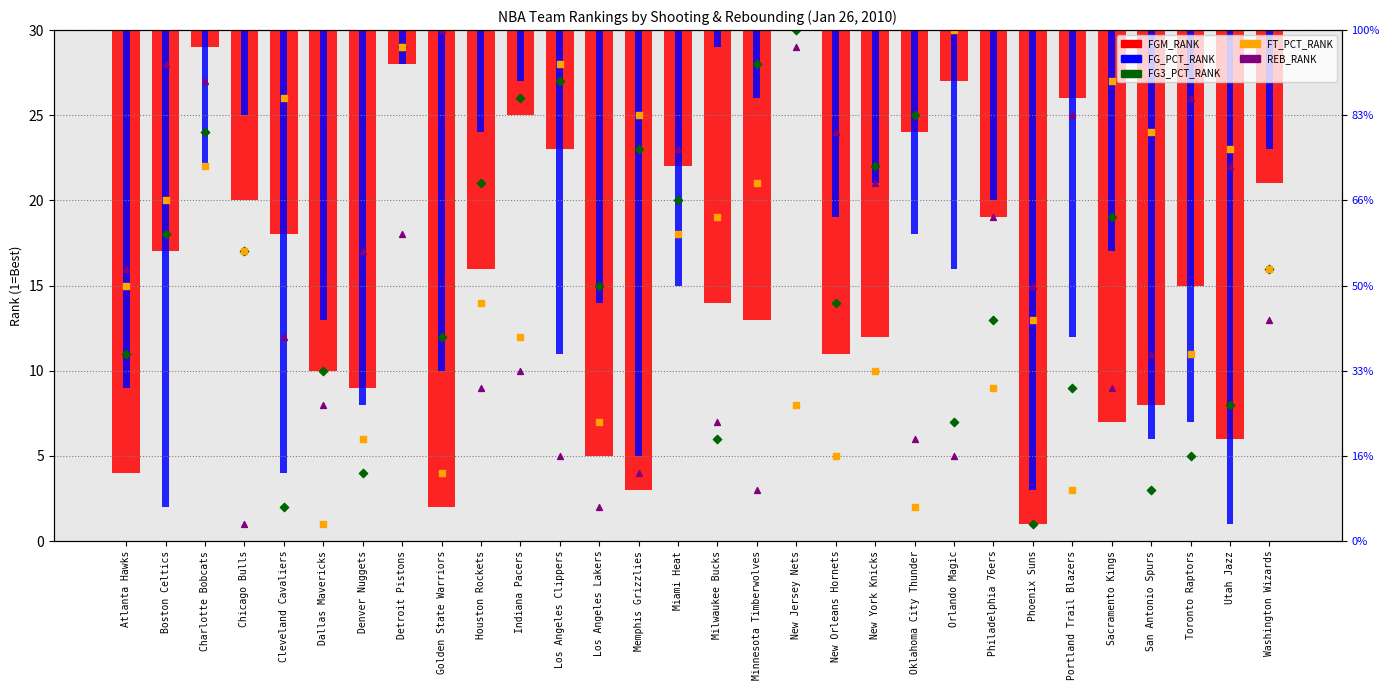

Which series has the widest spread of Y values?

FG3_PCT_RANK